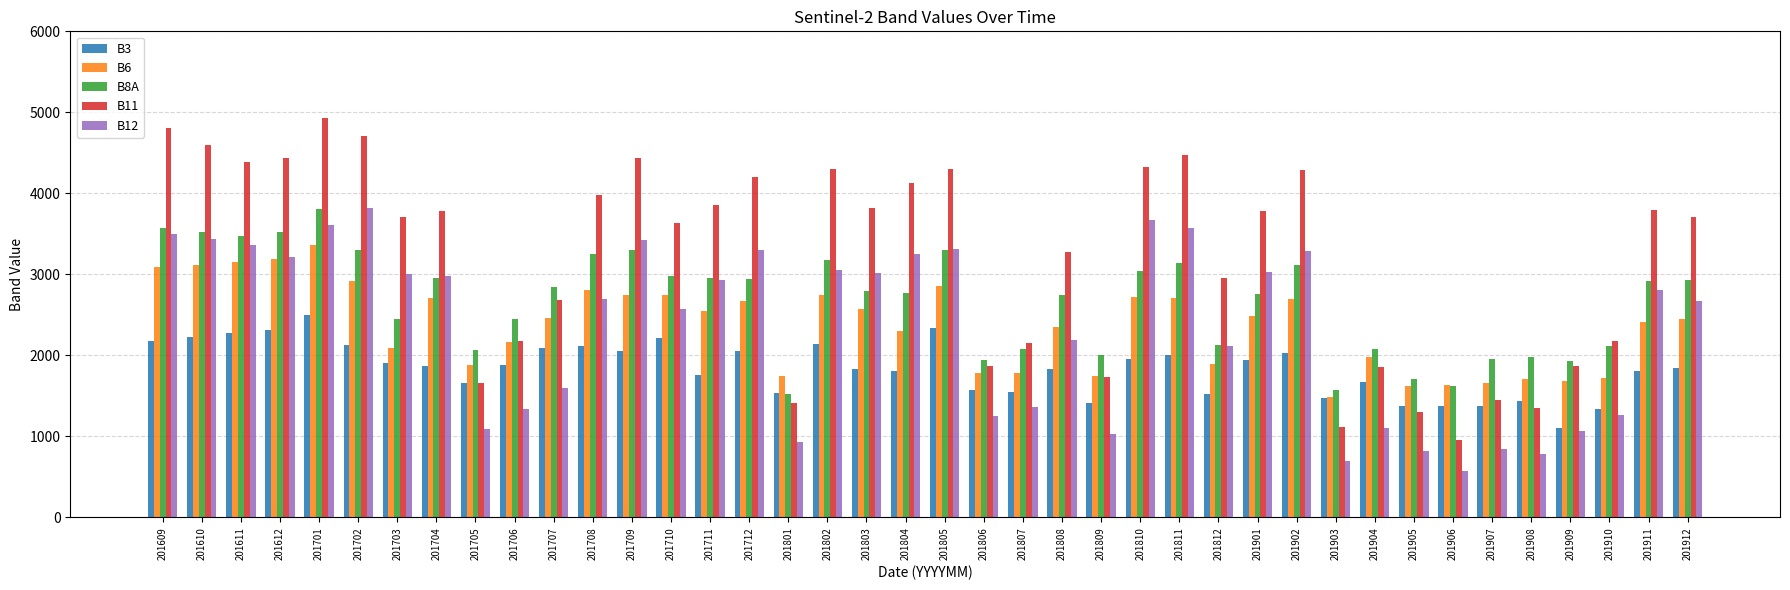

True or false: B11 has a value of 1115 at 201903.

True